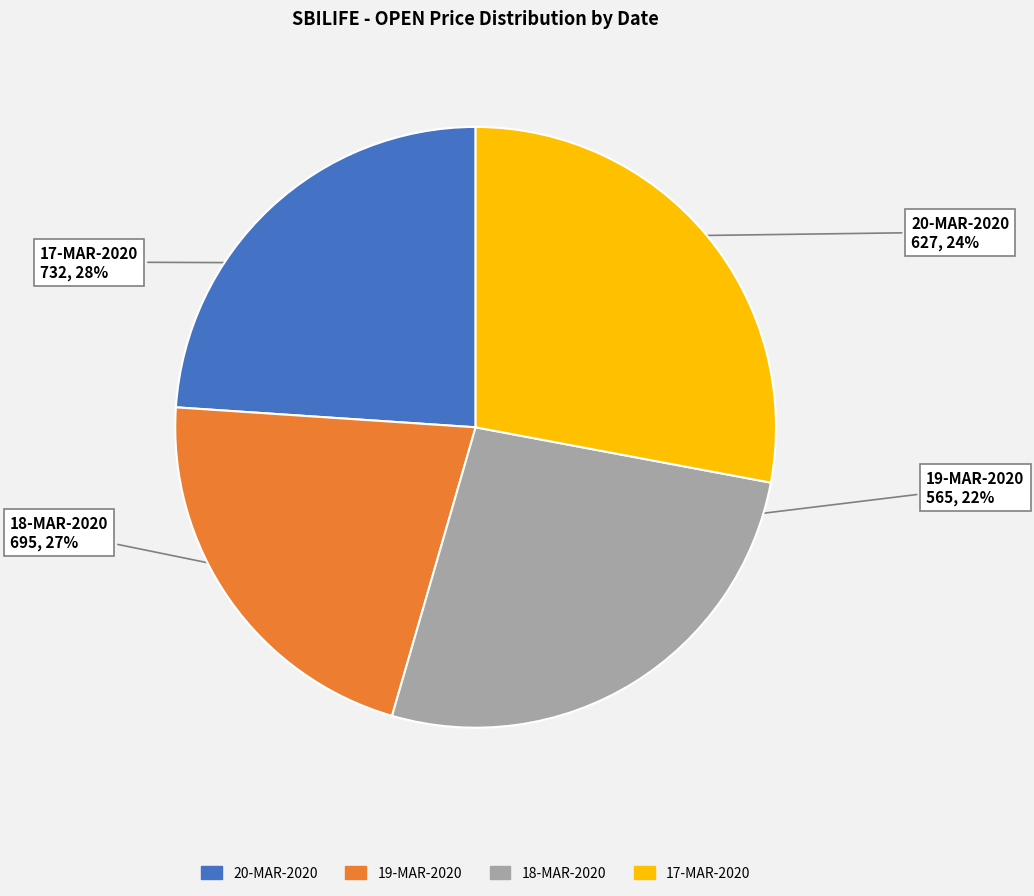

To the nearest percent, what is the difference between the largest and smallest slice percentages?

6%